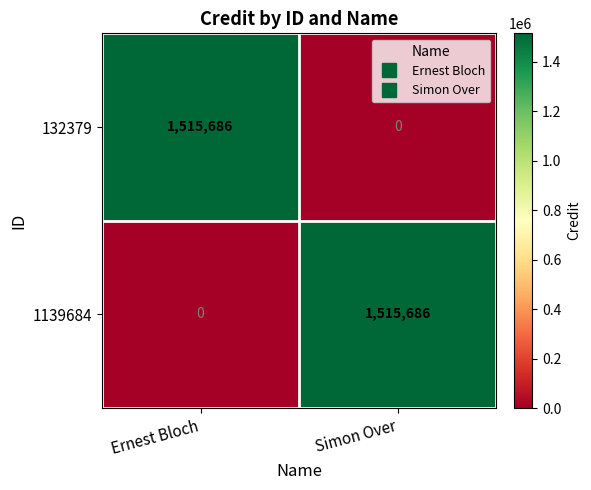

At which label does 132379 reach its minimum?

Simon Over